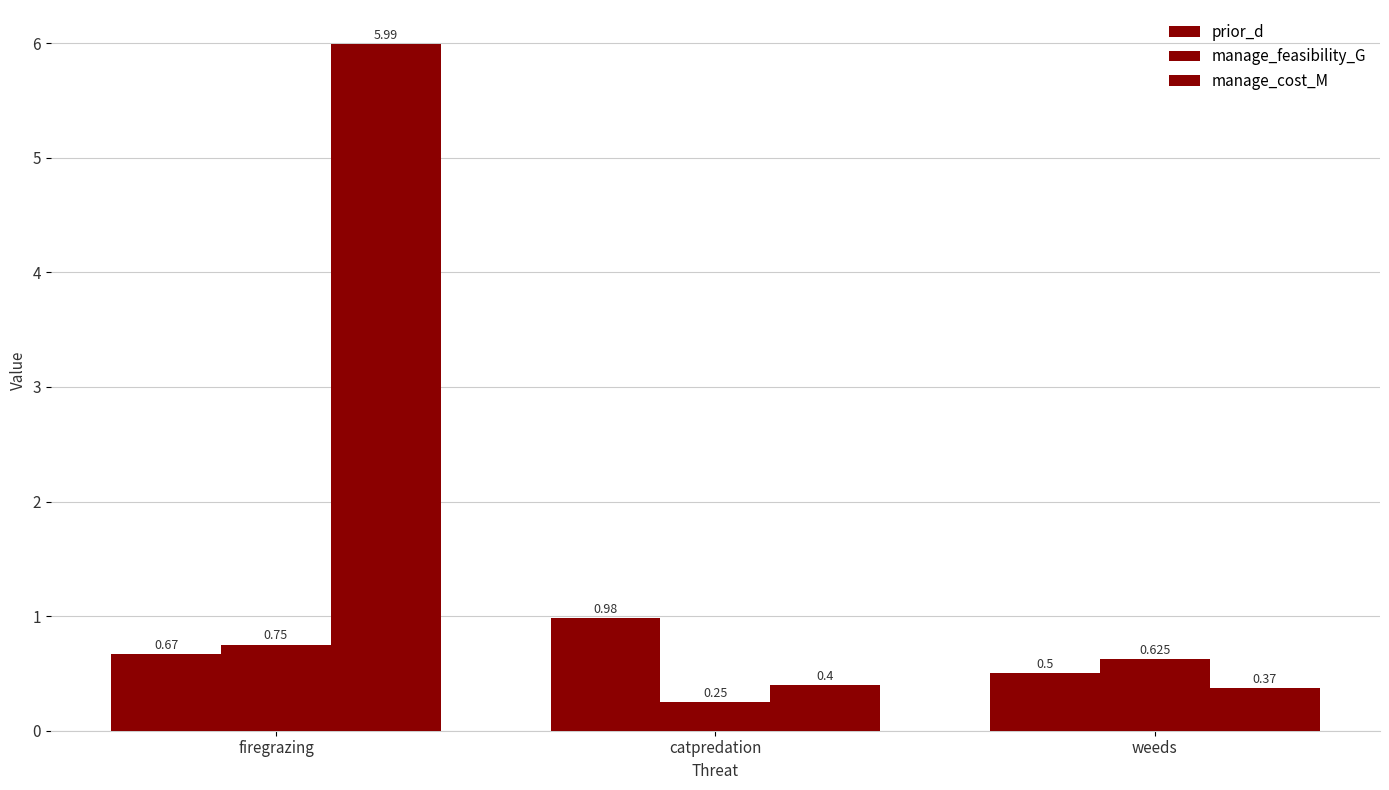

How many categories are shown in the chart?

3